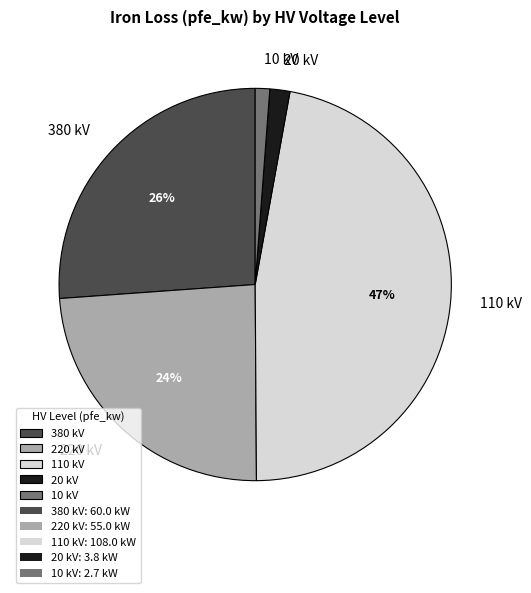

To the nearest percent, what portion does 110 represent?

47%